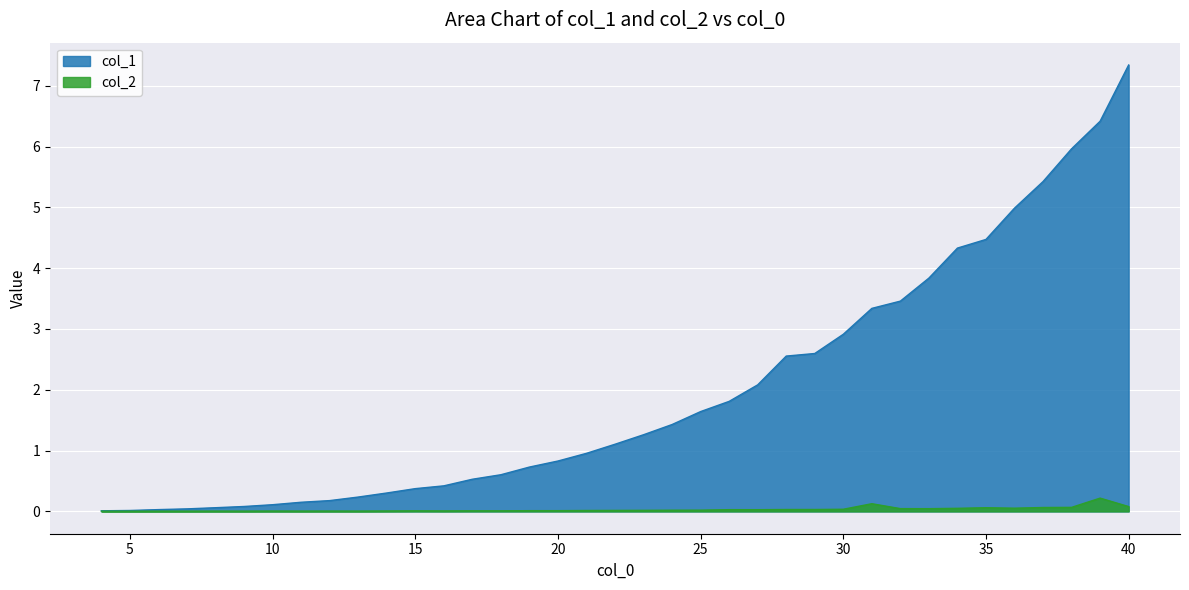

Is it true that col_2 equals 0.0 at 27?

True